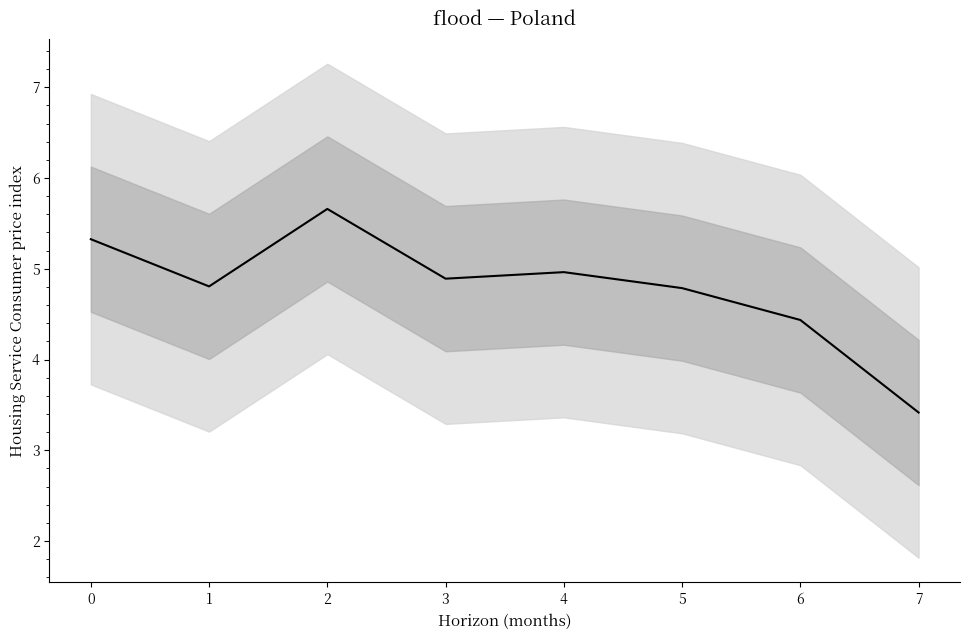

Reading left to right, transcribe all the data shown in this chart.

0=5.3	1=4.8	2=5.7	3=4.9	4=5.0	5=4.8	6=4.4	7=3.4